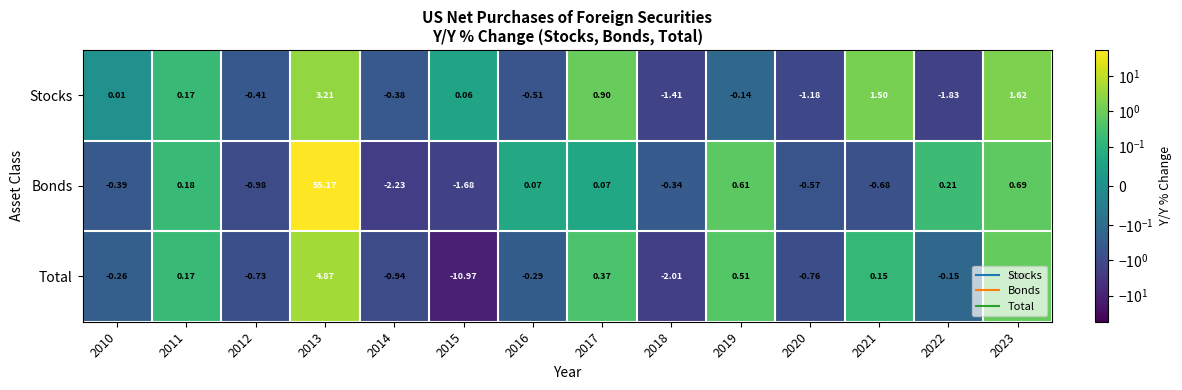

How many series are shown in this chart?

3